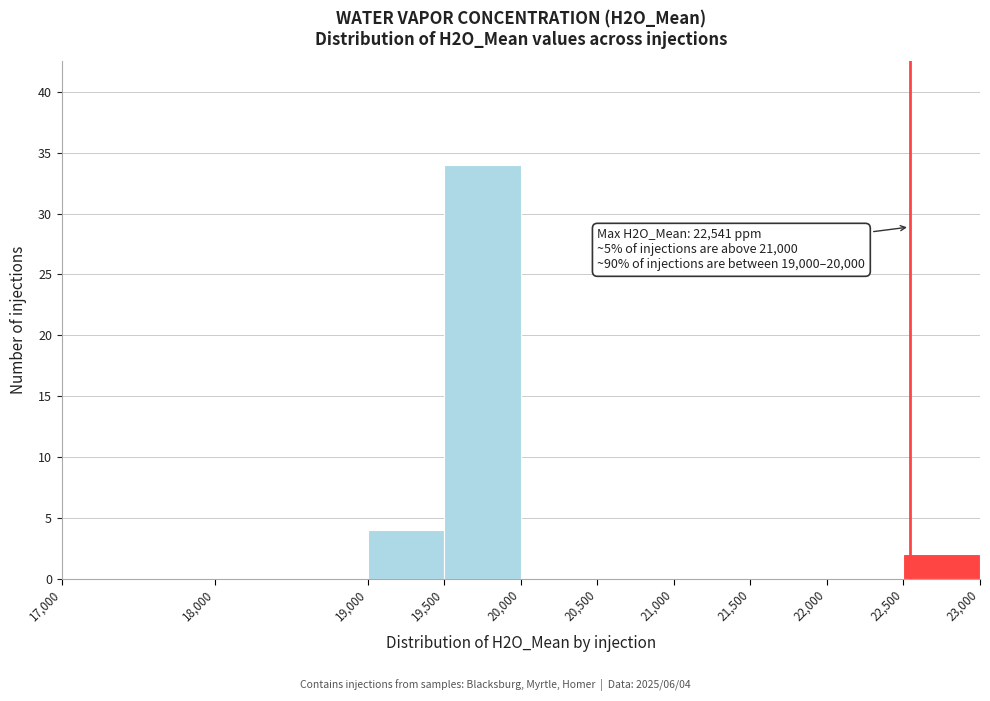

Which range on the x-axis has the tallest bar?

19,500 to 20,000